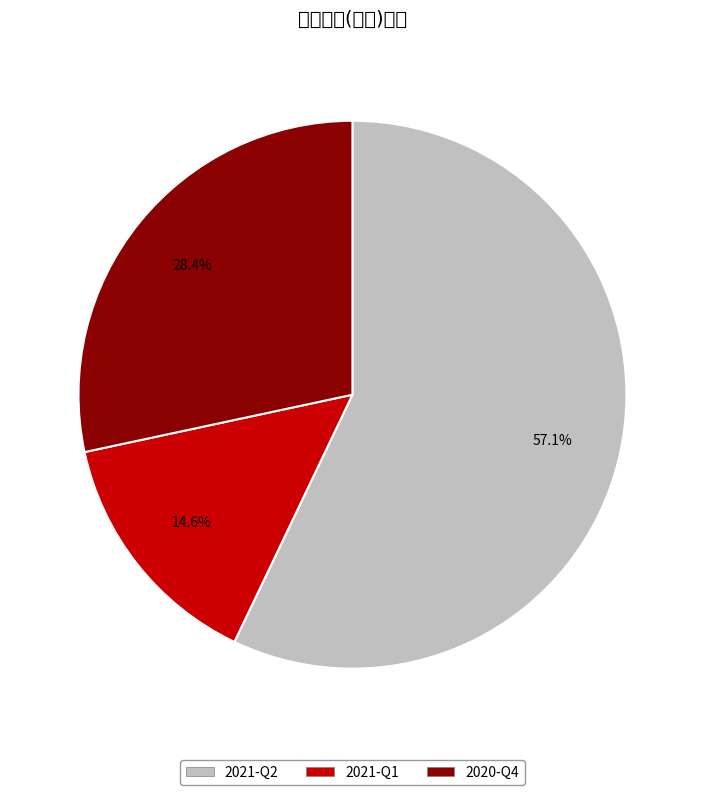

What is the change in value from 2021-Q2 to 2020-Q4?

-0.8